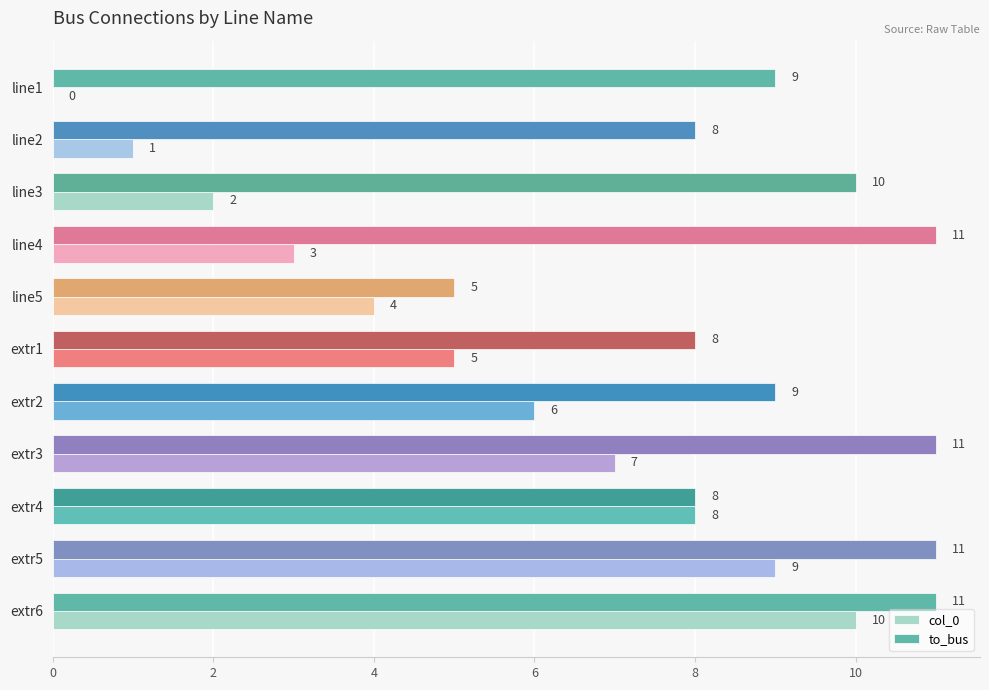

What is the maximum value for col_0?

10